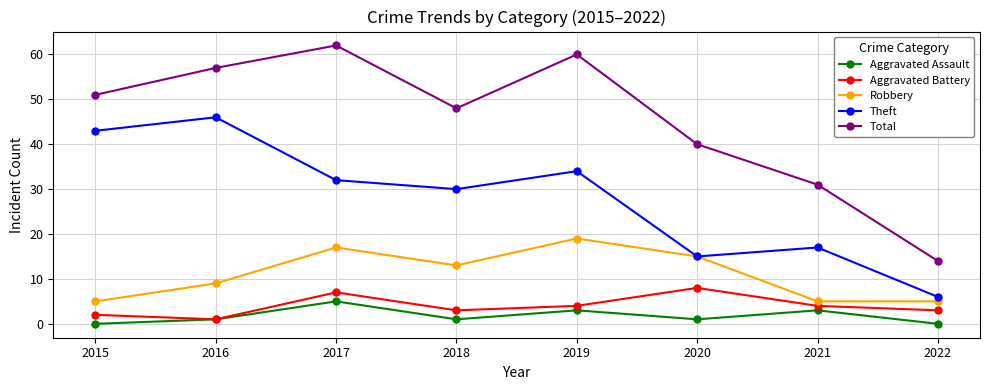

Which series has the widest spread of values?

Total